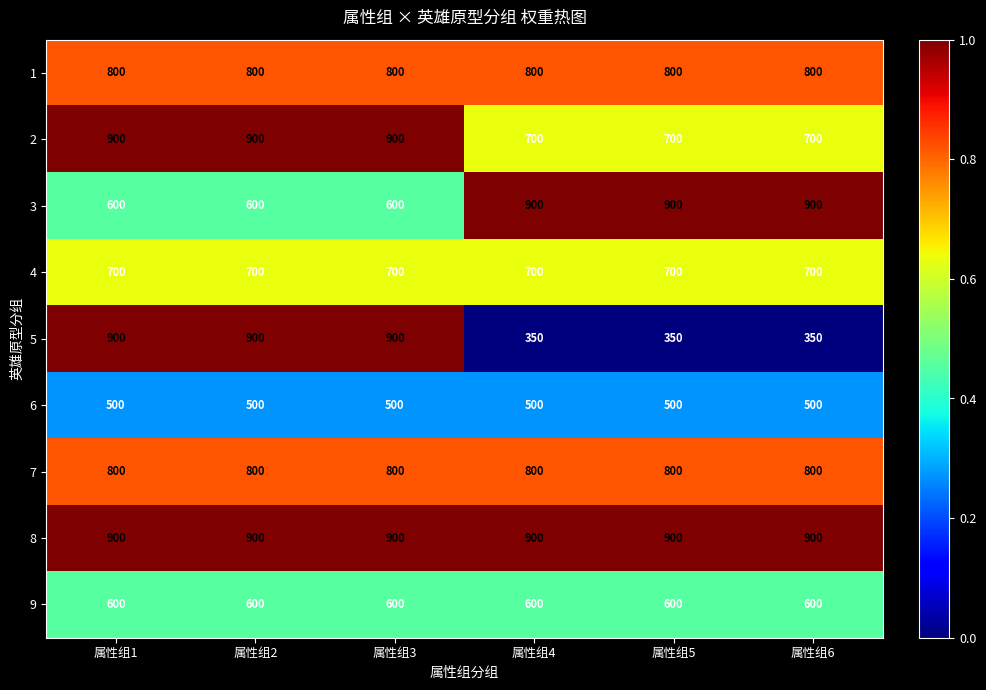

What is the highest value of the 4 series?

700